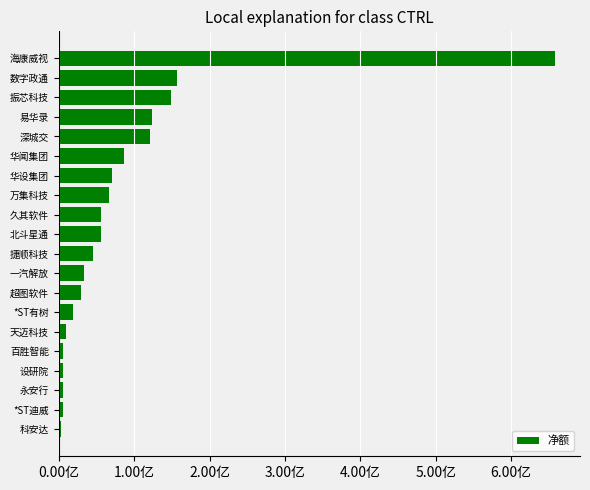

What is the minimum value shown in the chart?

315950